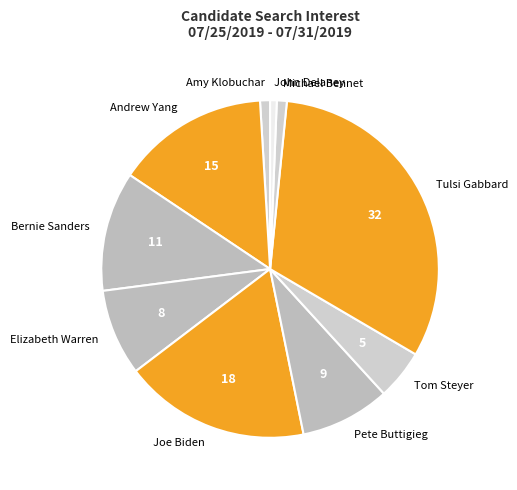

Which has a higher value, Amy Klobuchar or Joe Biden?

Joe Biden